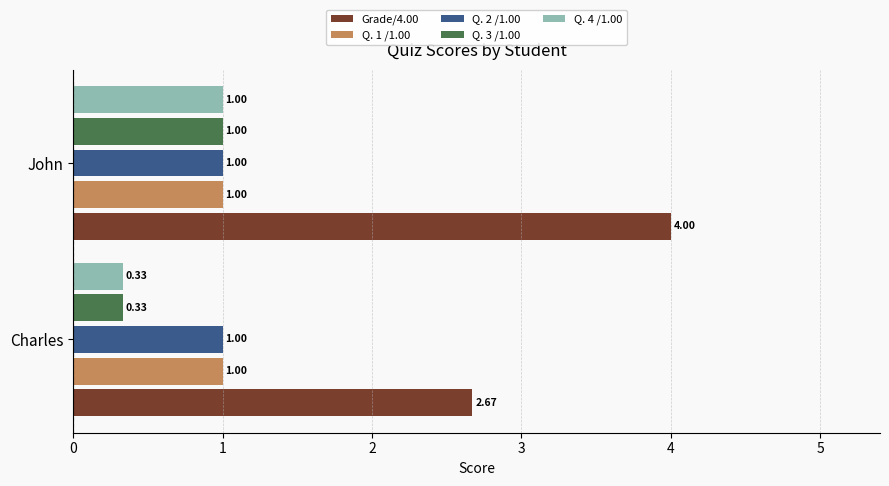

Which series has the widest spread of values?

Grade/4.00